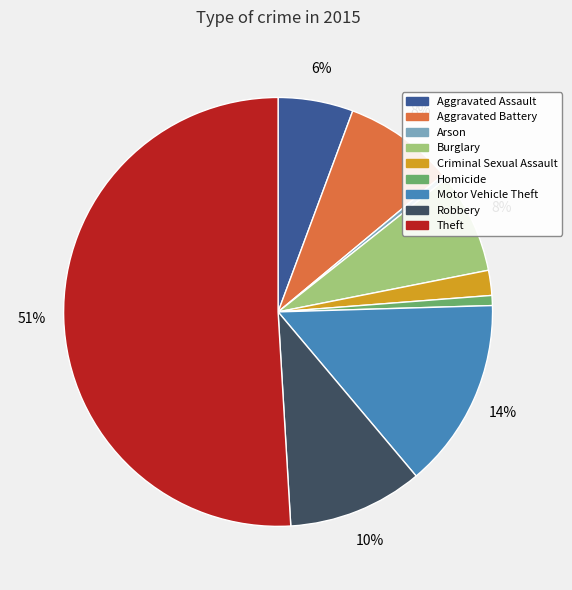

Count the number of slices in the pie.

9